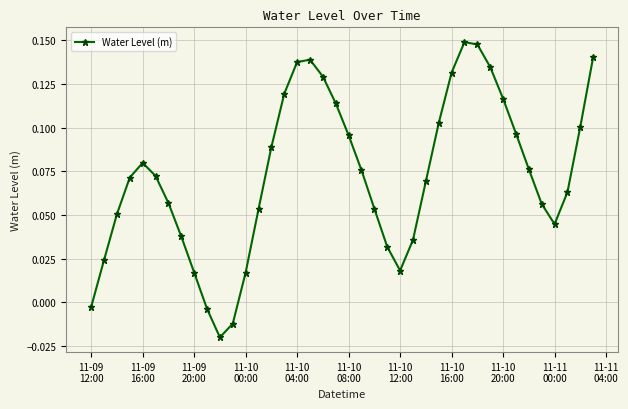

How many values are below 0?

4